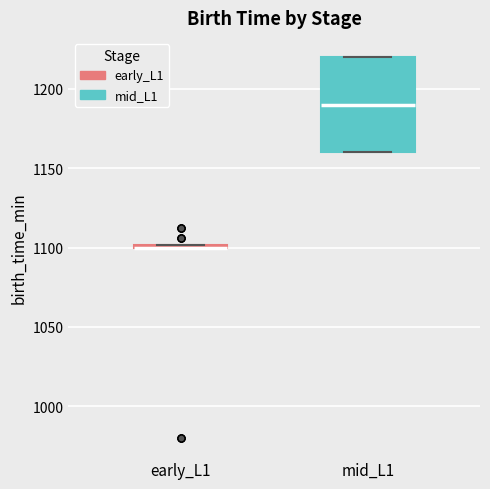

Reading left to right, transcribe this box plot: for each box, give where its median line is, the range the box spans, and where its two whiskers end, as read against the y-axis. The values are not printed on the chart, so give them approximately, as read against the axis.

early_L1: box collapsed to a line at 1100, whiskers 1100 to 1100
mid_L1: median 1190, box 1160 to 1220, whiskers 1160 to 1220